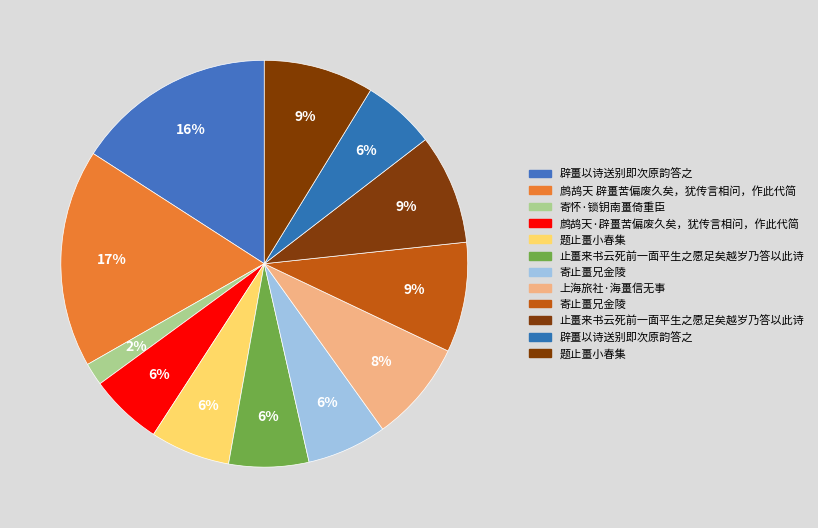

How many segments does this pie chart have?

12